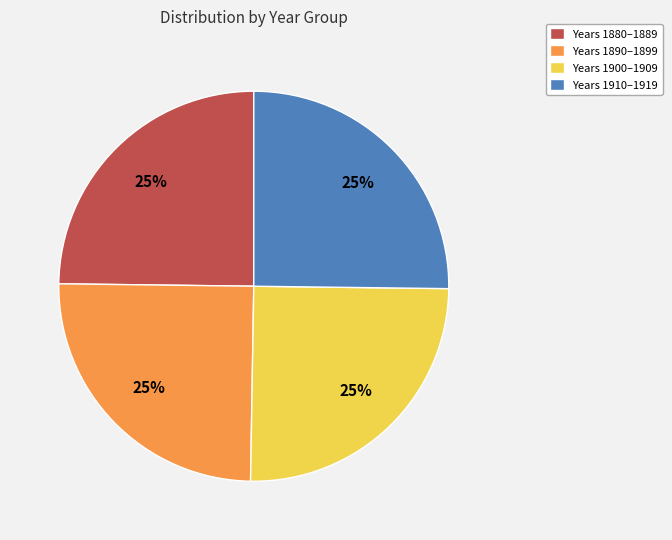

How many segments does this pie chart have?

4